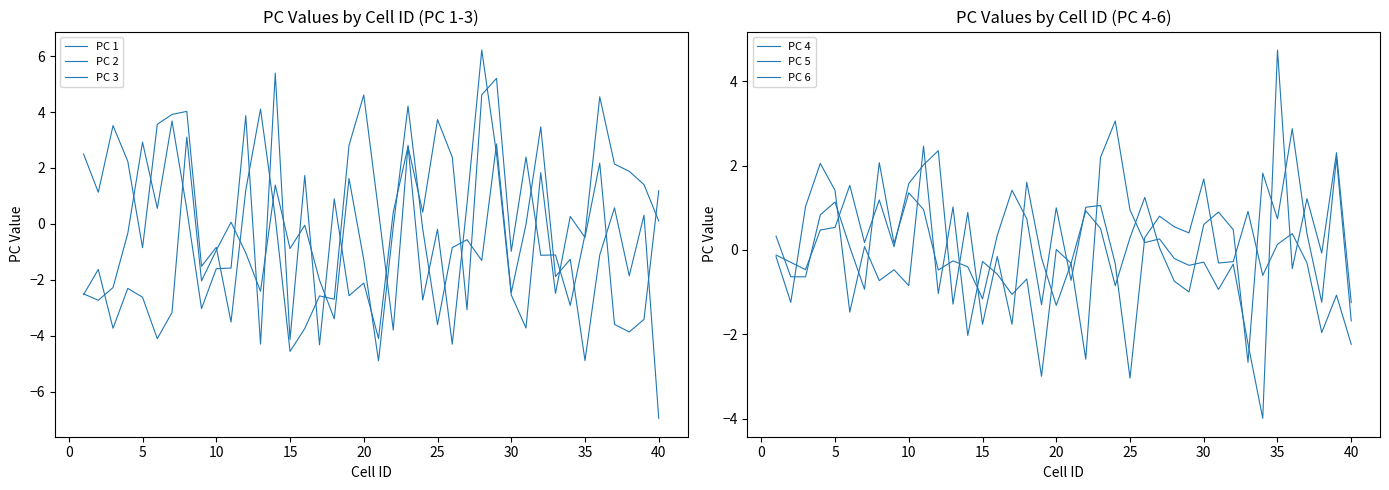

Which series ends up on top after the final intersection of PC 1 and PC 2?

PC 1